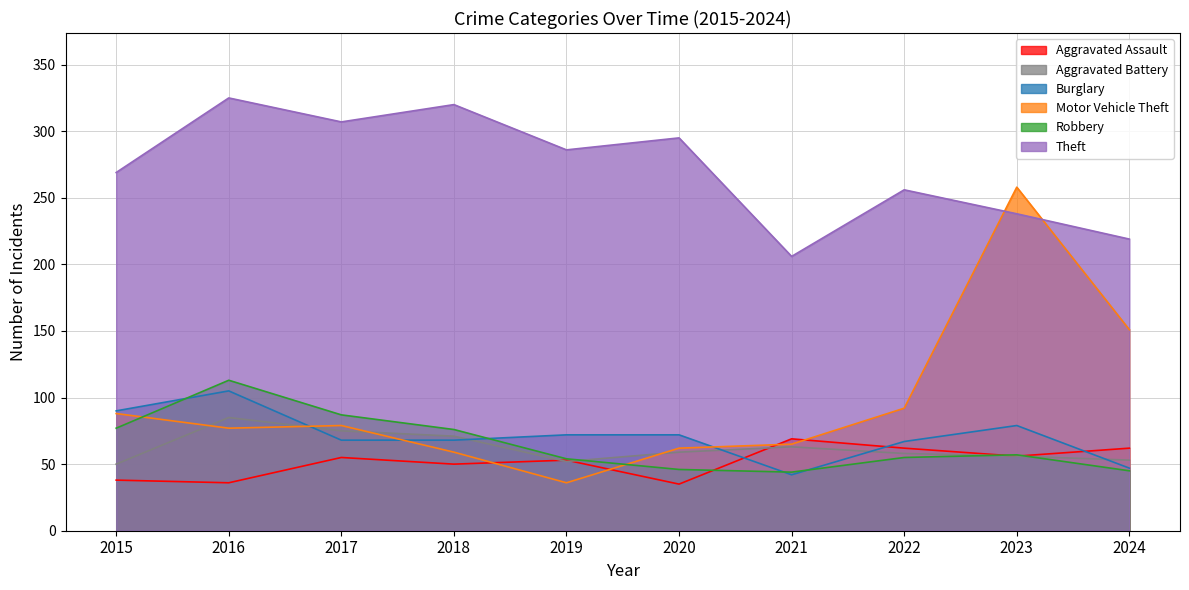

How many times do Motor Vehicle Theft and Theft cross each other?

2